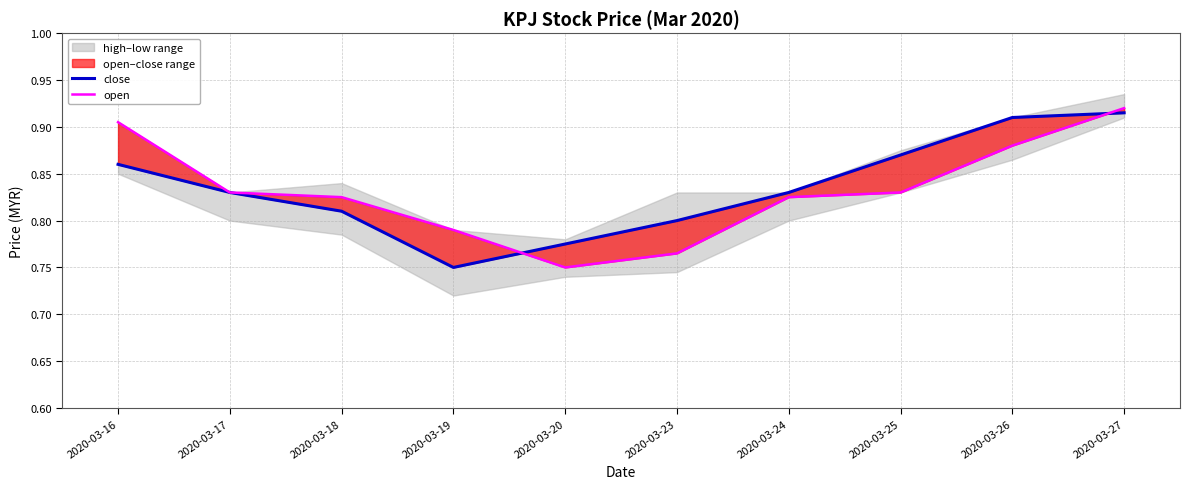

At how many categories does at least one series exceed 0?

10